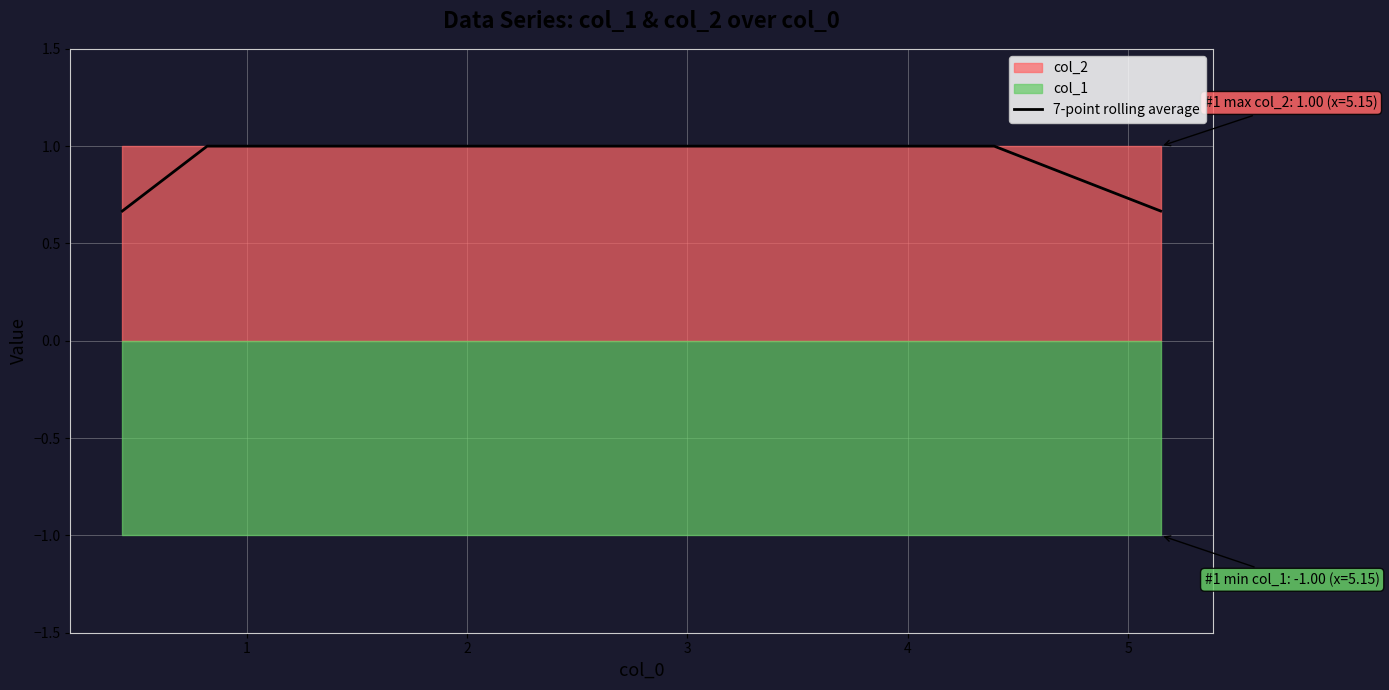

The chart shows a value of 1.7 at 6. True or false?

False